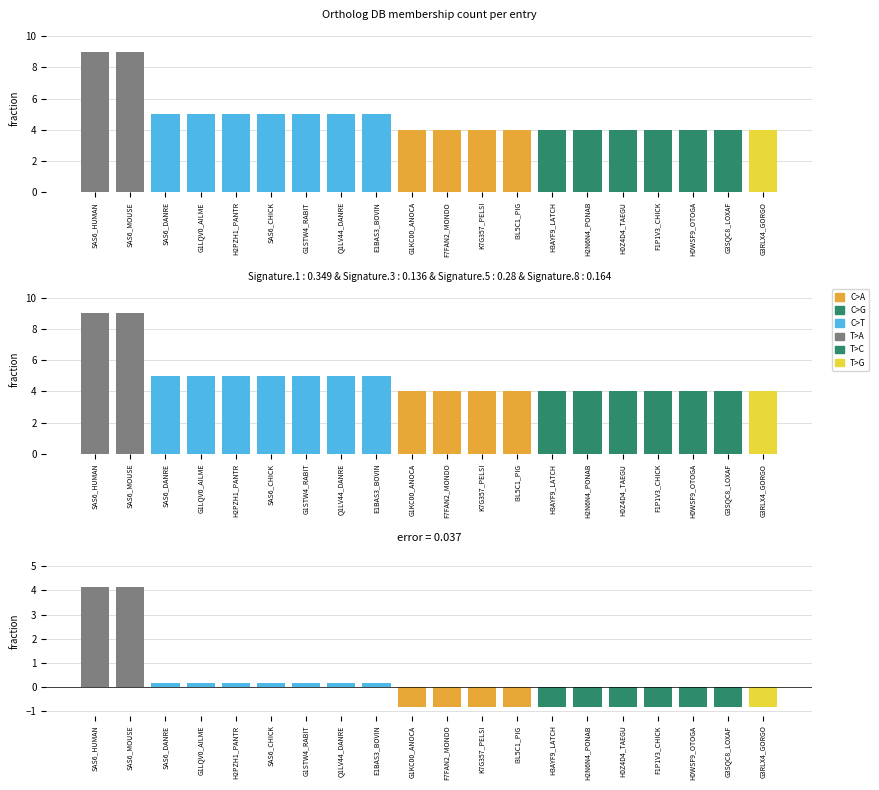

What is the value of the Db_count bar at the 1st from the left?

9.0